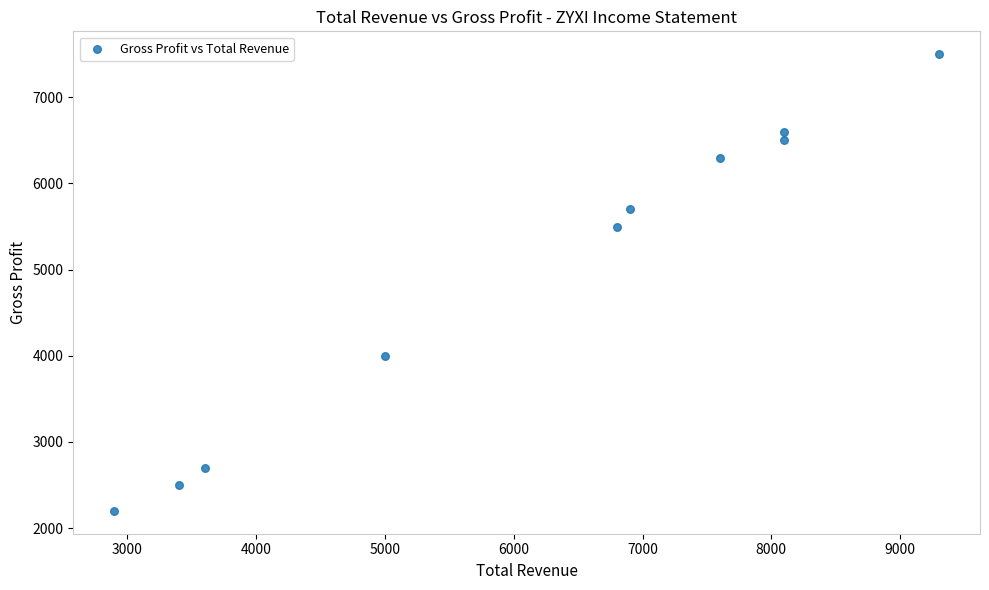

What Y value in the scatter plot is closest to 4850?

5500